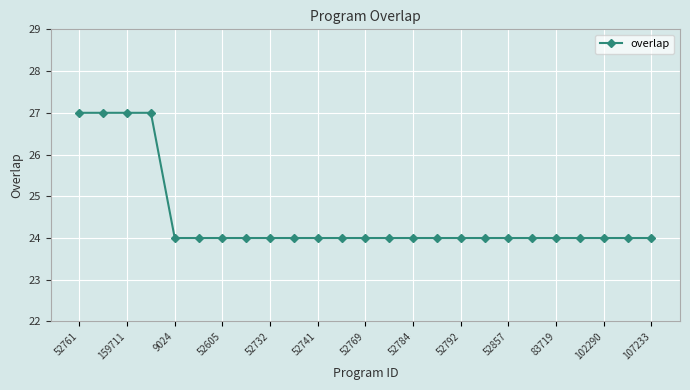

What is the value of the 11th point from the left?

24